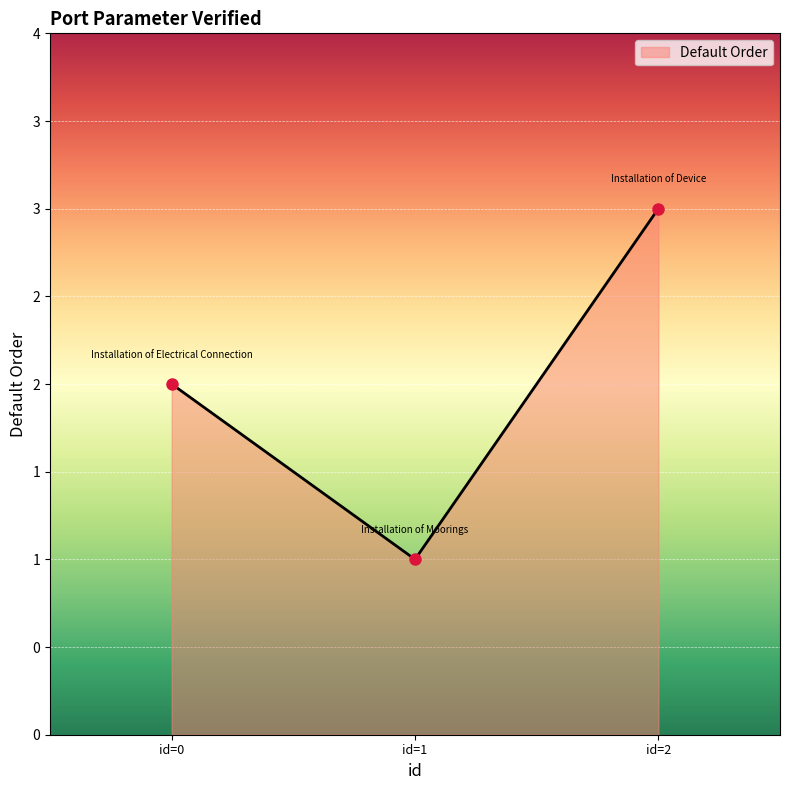

Is this an area chart (filled region under the line)?

Yes